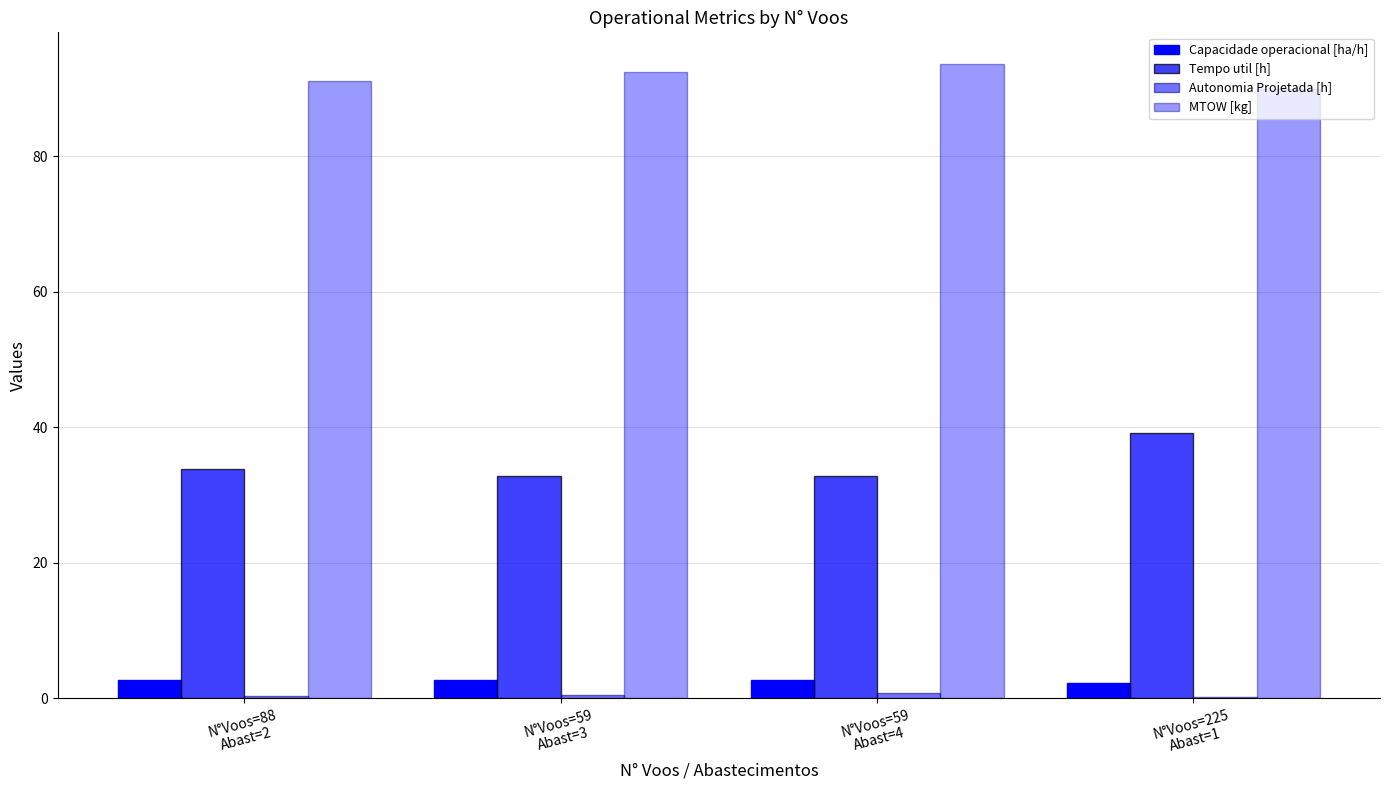

List the labels in order of Tempo util [h] value, smallest first.

N°Voos=59
Abast=4, N°Voos=59
Abast=3, N°Voos=88
Abast=2, N°Voos=225
Abast=1